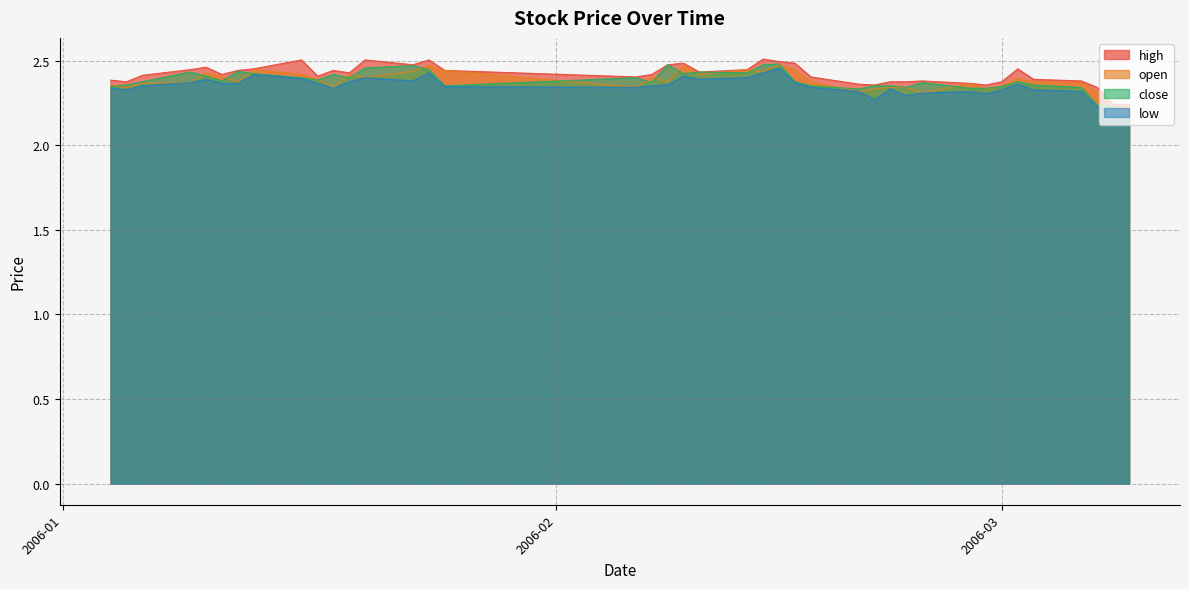

True or false: low and close intersect in this chart.

False